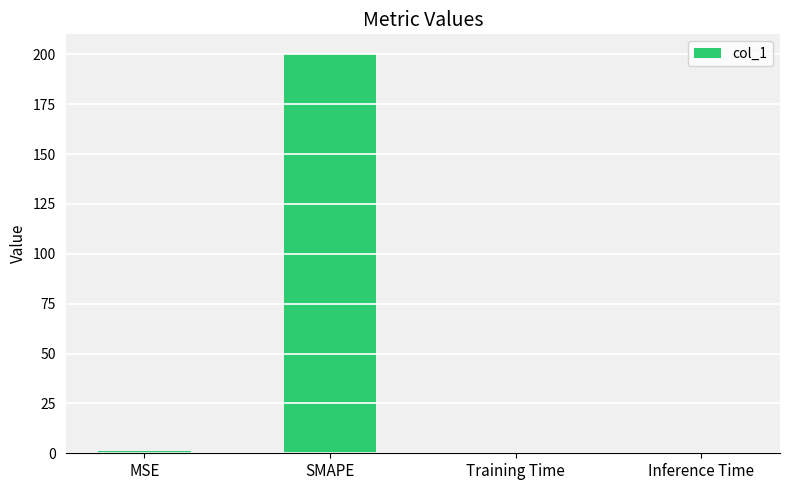

How many series are shown in this chart?

1